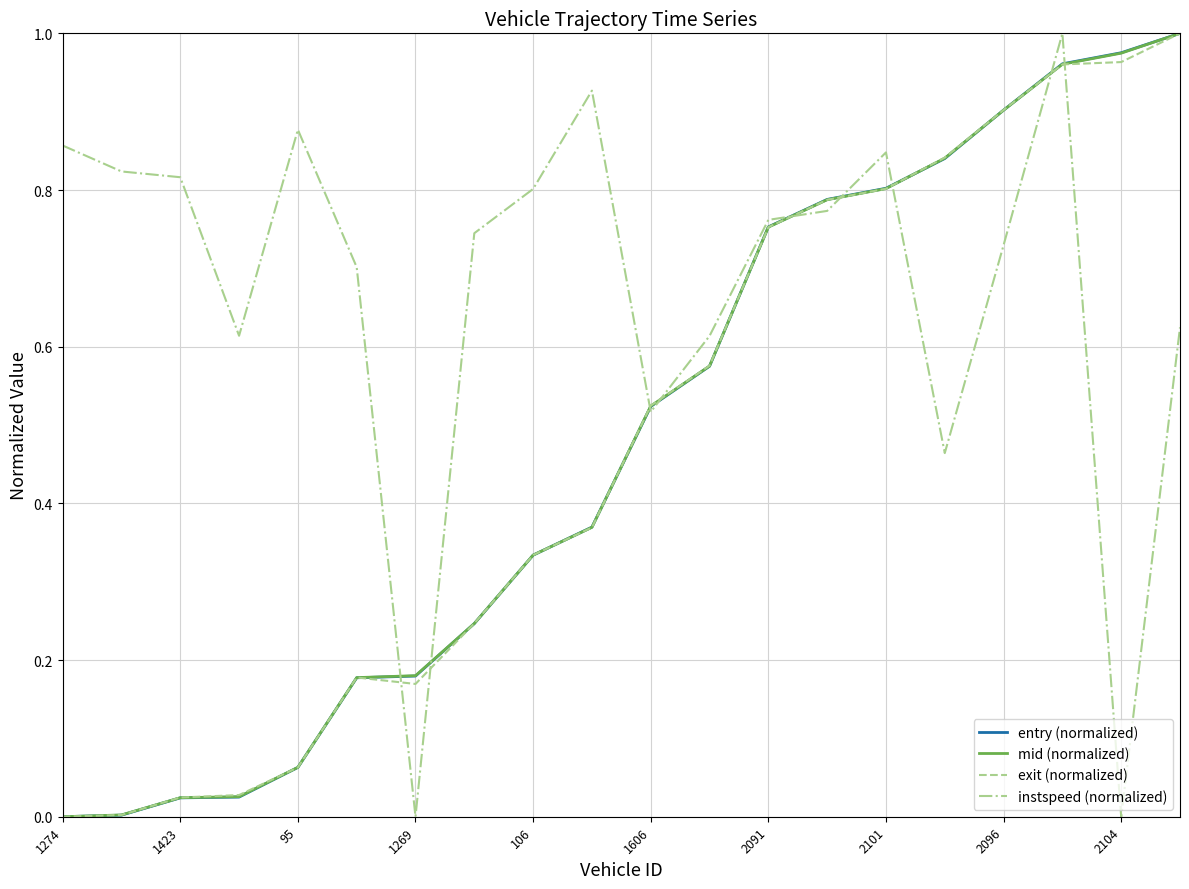

At which category is the sum across all series the highest?

17